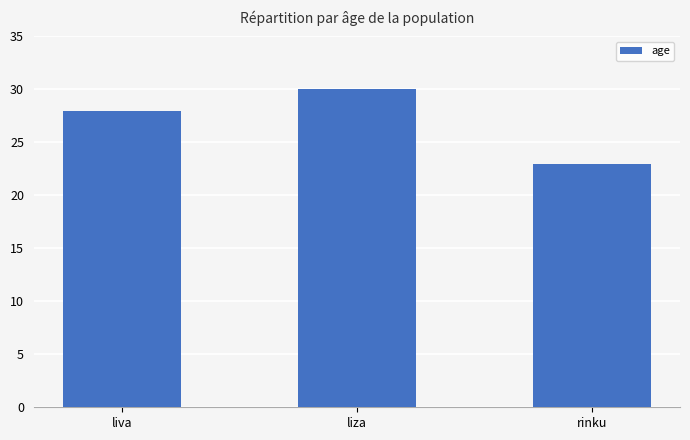

The value at liva is 28. True or false?

True